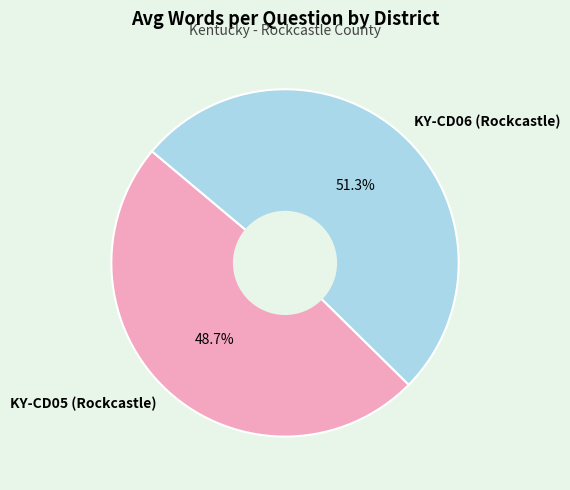

What portion of the pie excludes KY-CD05 (Rockcastle)?

51.3%